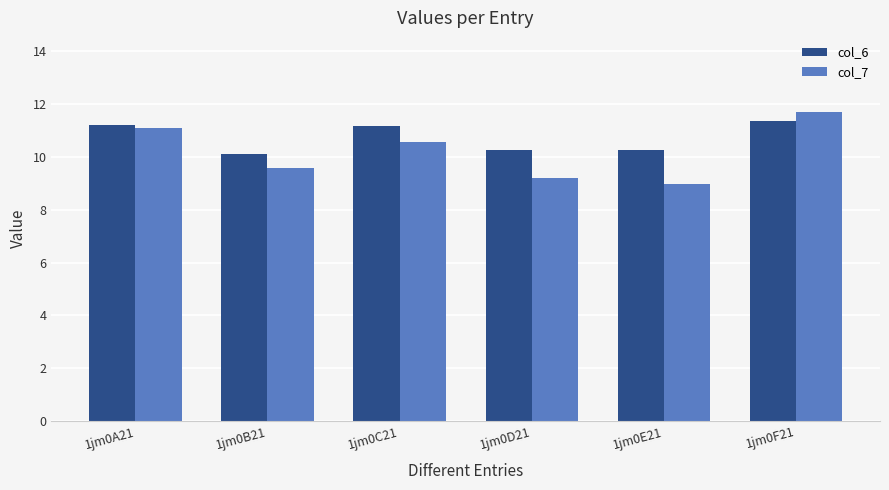

Which series has the largest range (max minus min)?

col_7